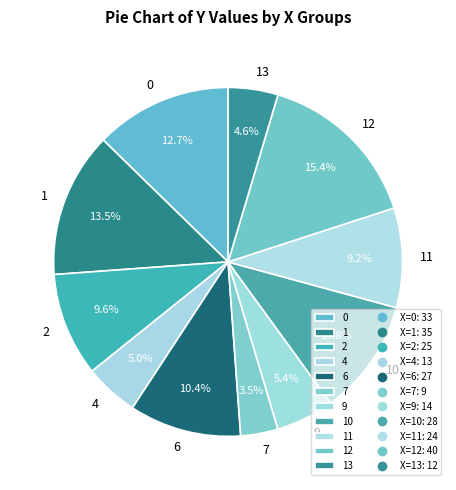

Combined, what portion of the pie is 13 and 11?

13.8%